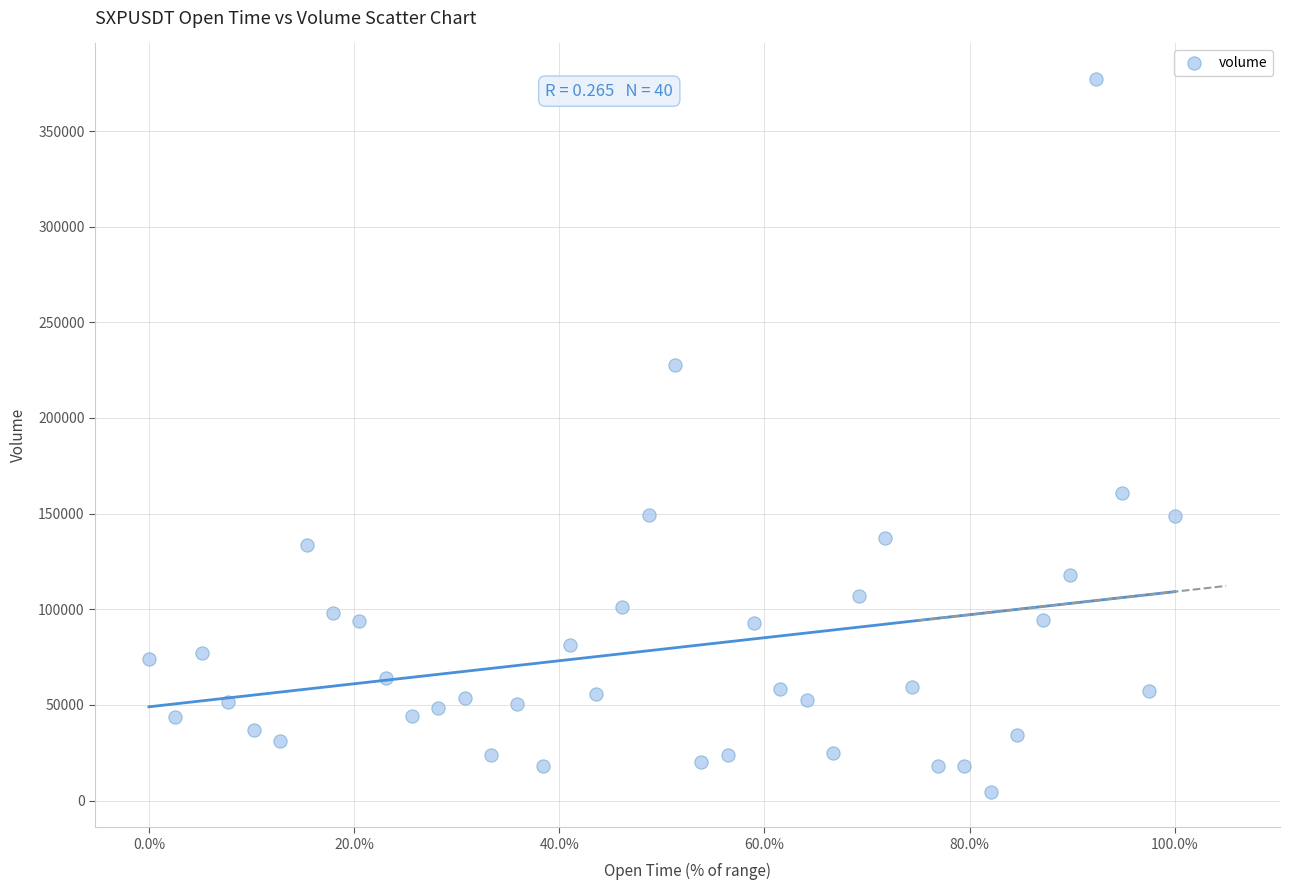

What is the range of X values (max minus min)?

100.0